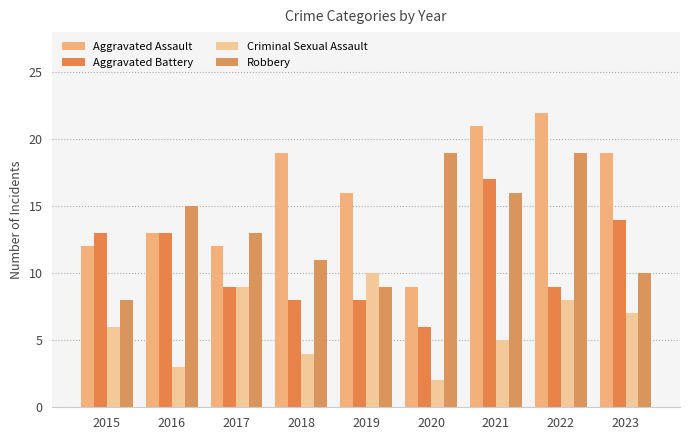

Where is Aggravated Assault nearest to the value 15?

2019